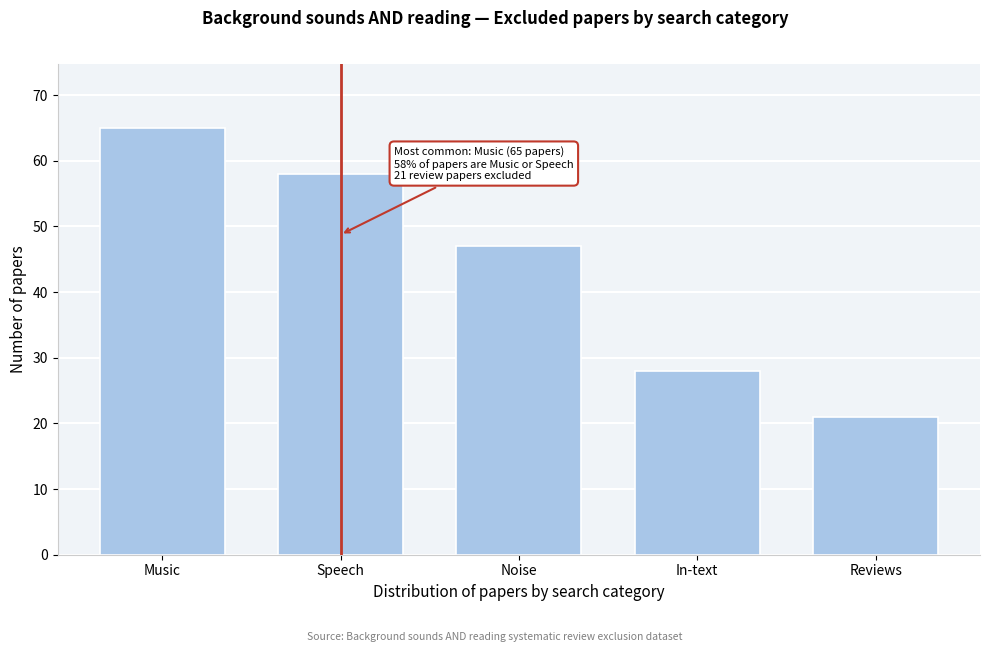

Reading left to right, list all the values displayed in this chart.

Music=65	Speech=58	Noise=47	In-text=28	Reviews=21